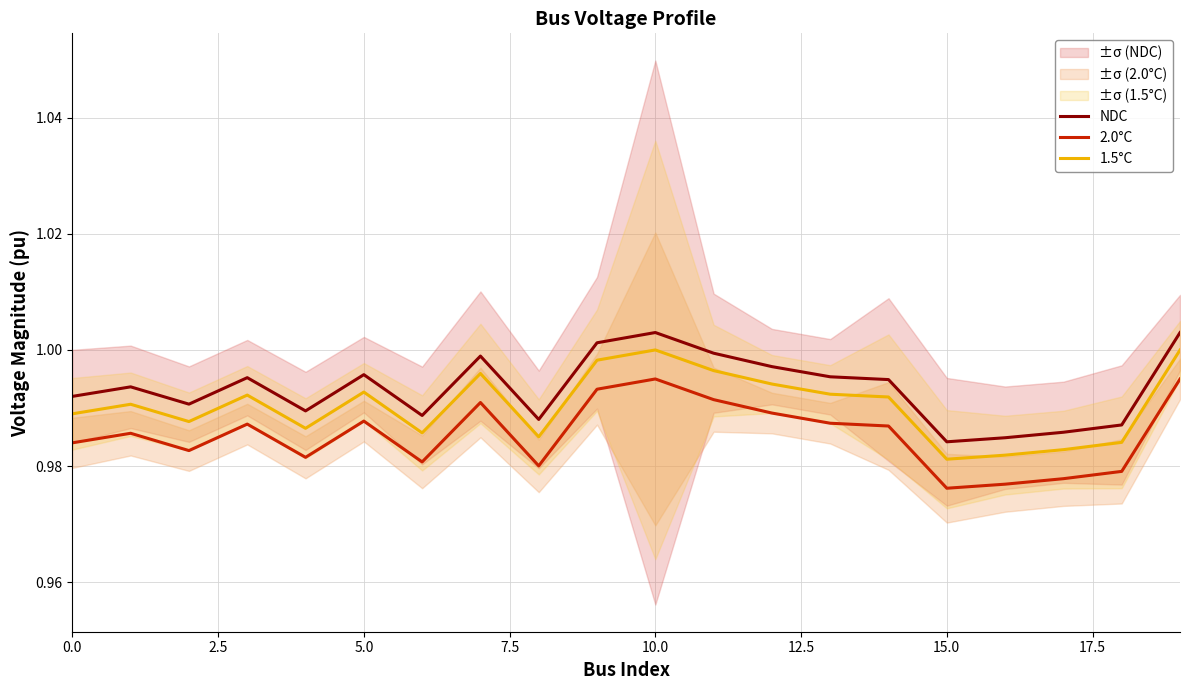

What is the value of the 2.0°C point at the 15th from the left?

1.0